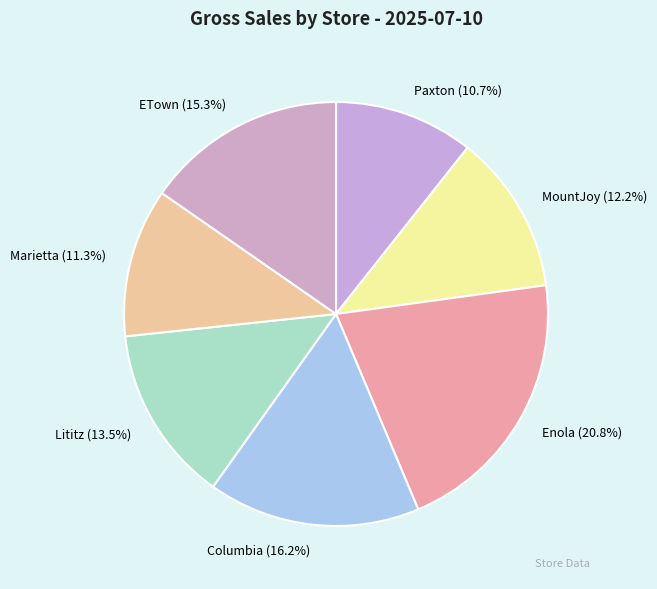

To the nearest percent, what is the difference between the Enola and Columbia slice percentages?

5%